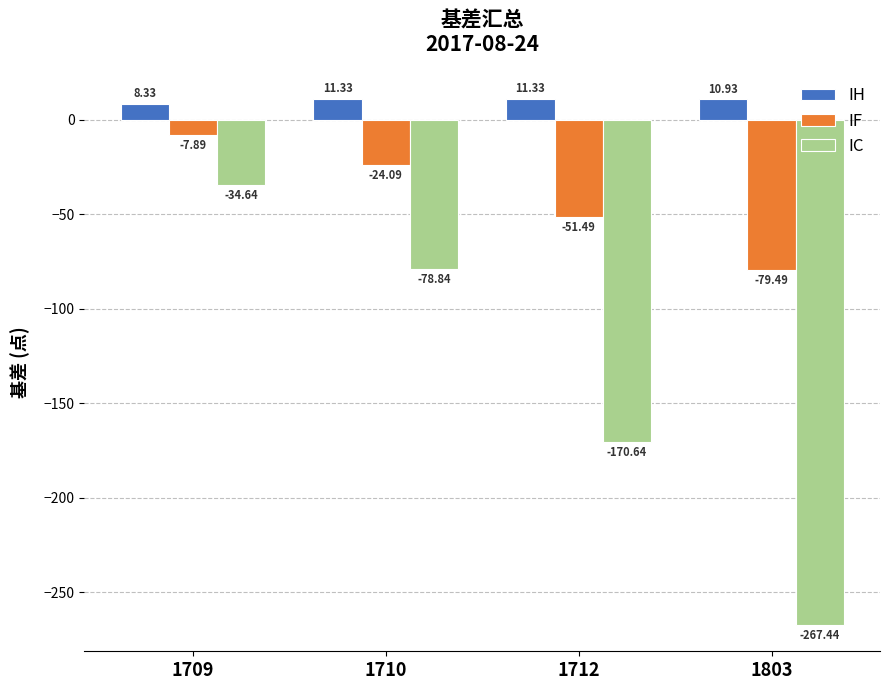

Reading left to right, transcribe all the data shown in this chart.

IH: 1709=8.3	1710=11.3	1712=11.3	1803=10.9
IF: 1709=-7.9	1710=-24.1	1712=-51.5	1803=-79.5
IC: 1709=-34.6	1710=-78.8	1712=-170.6	1803=-267.4